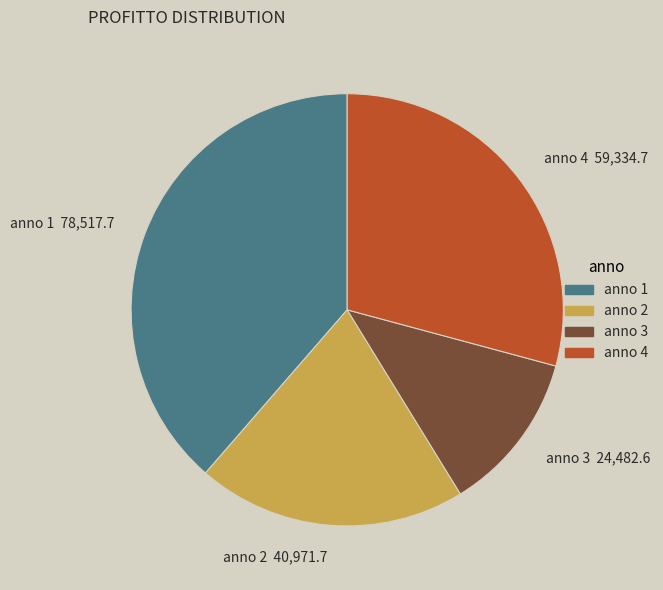

Which has a higher value, anno 2 or anno 3?

anno 2